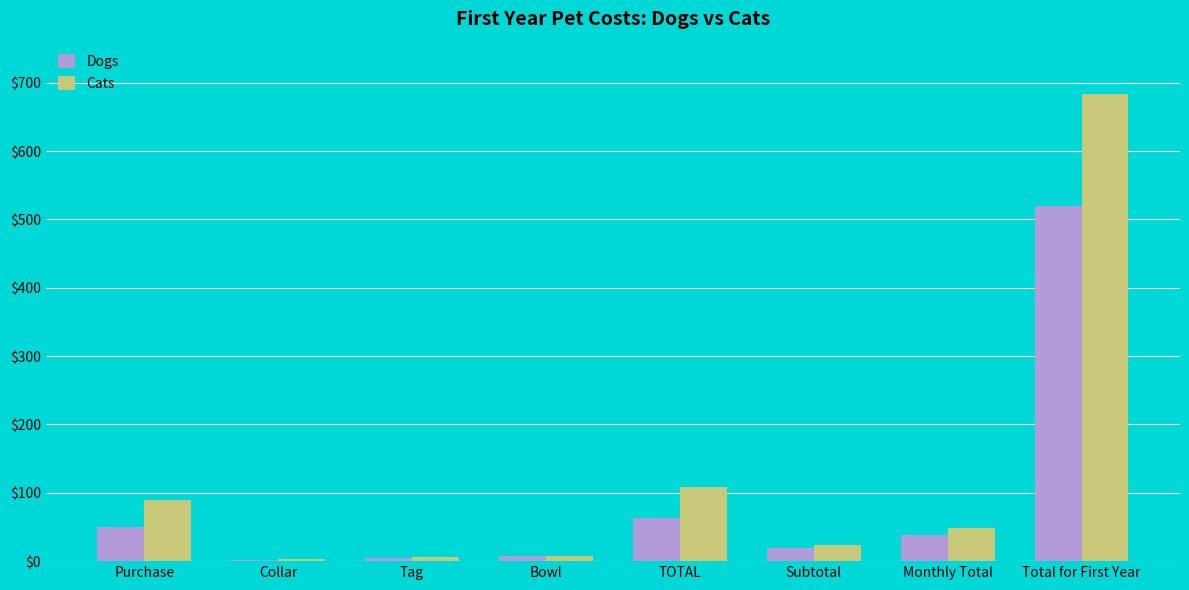

Is it true that Cats equals 420.6 at Total for First Year?

False